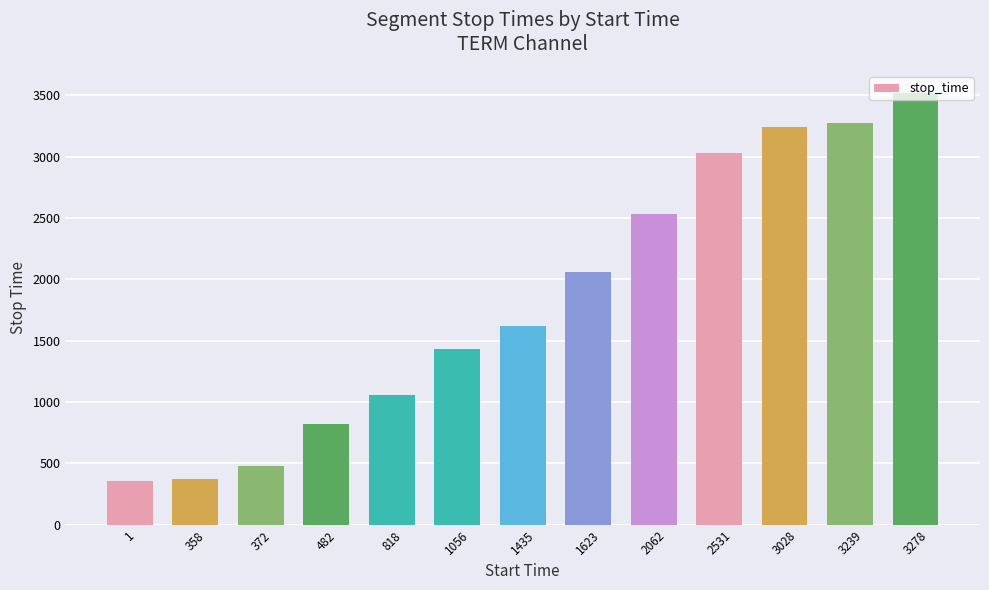

What is the maximum value shown in the chart?

3521